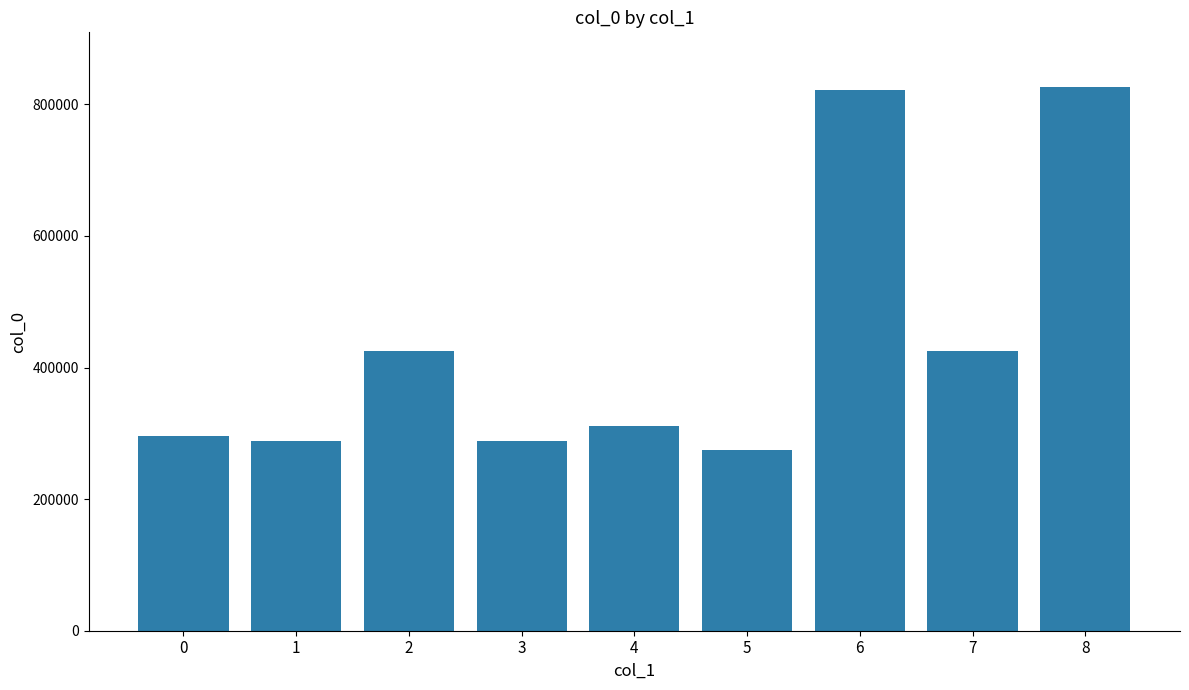

True or false: the data shows 504730 at 0.

False